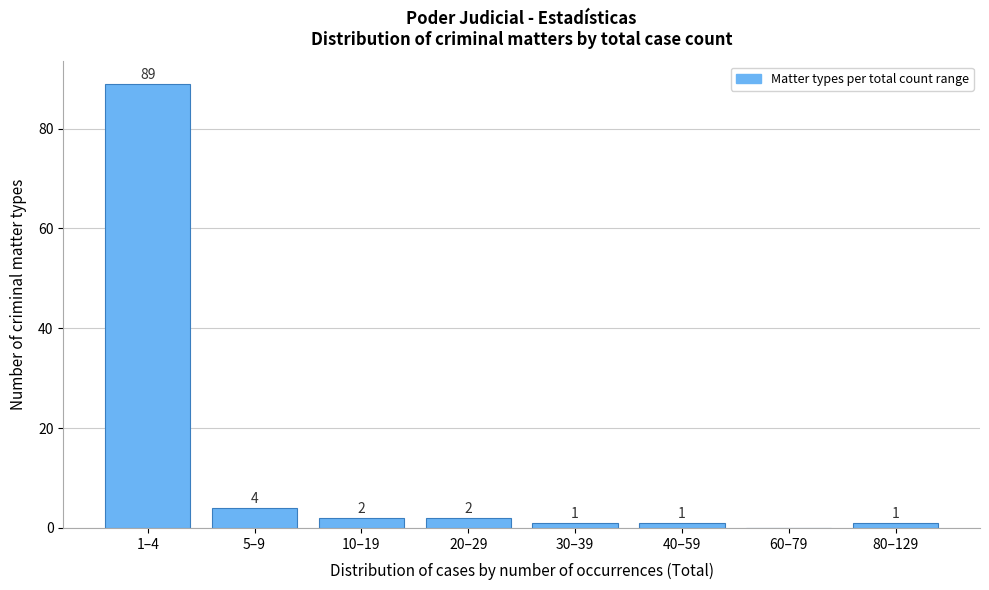

Reading left to right, what are all the values shown in this chart?

1–4=89	5–9=4	10–19=2	20–29=2	30–39=1	40–59=1	60–79=0	80–129=1